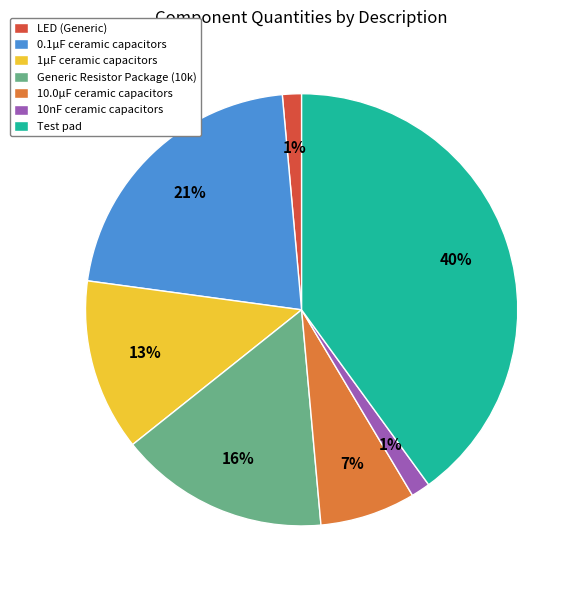

Do 1µF ceramic capacitors and Test pad together represent more than half of the pie?

Yes